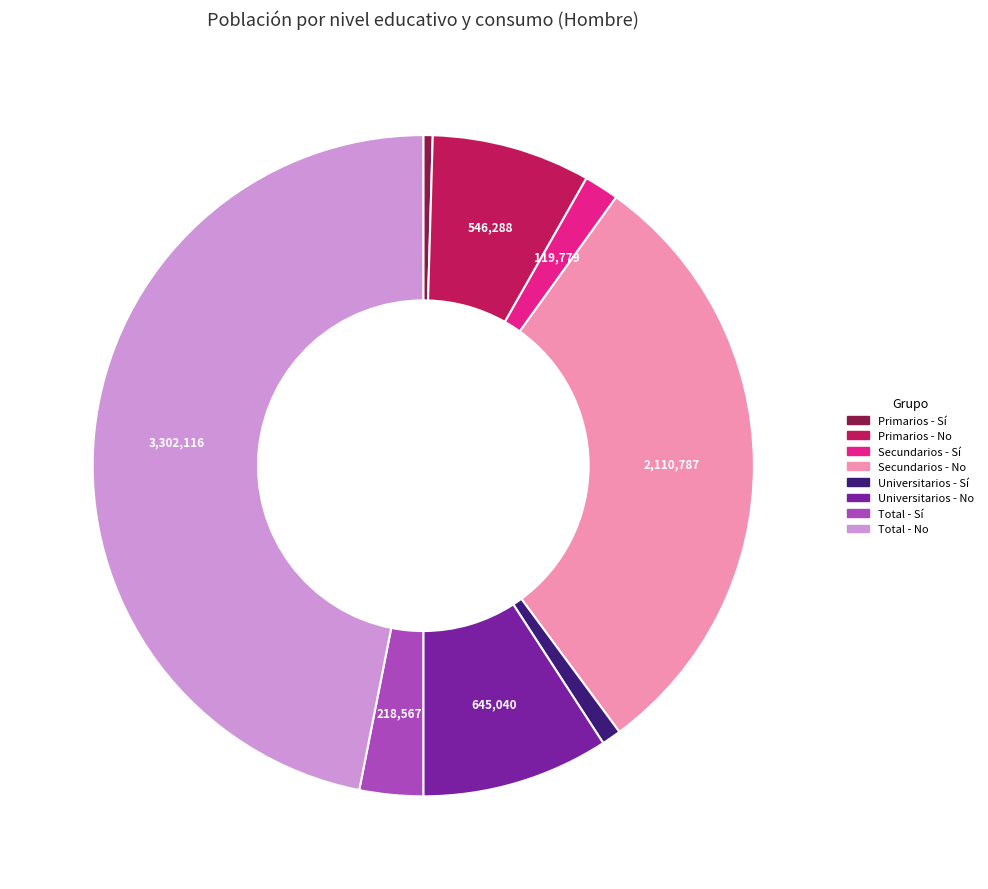

Which has a higher value, Primarios - No or Universitarios - Sí?

Primarios - No